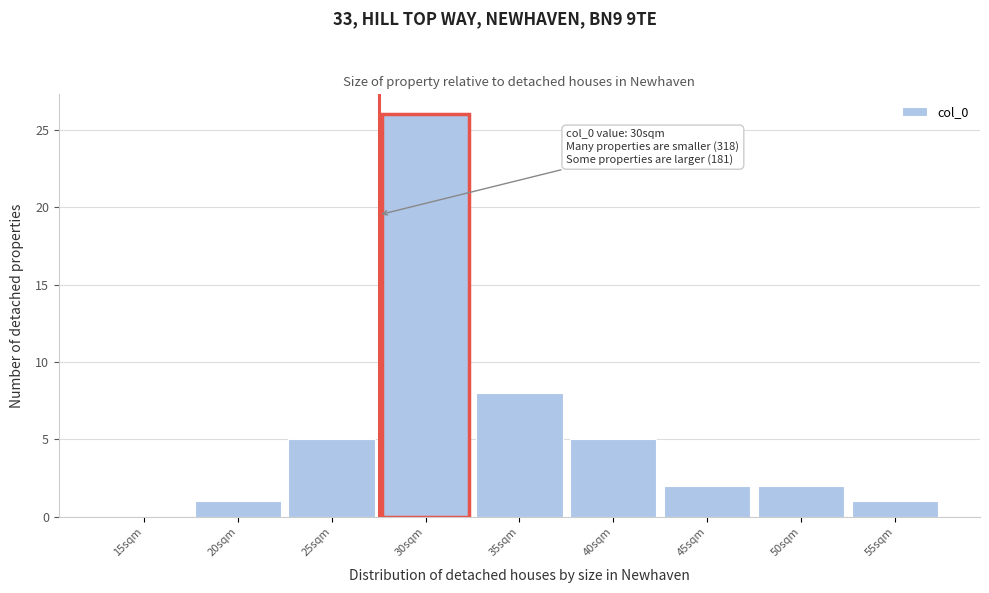

Reading left to right, list all the values displayed in this chart.

15sqm=0	20sqm=1	25sqm=5	30sqm=26	35sqm=8	40sqm=5	45sqm=2	50sqm=2	55sqm=1